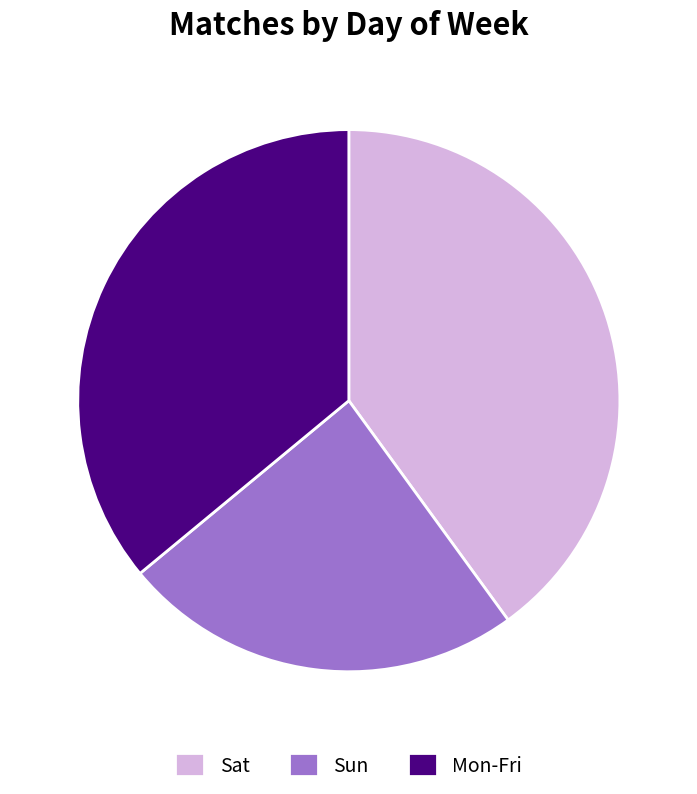

True or false: Sun accounts for 24% of the total.

True